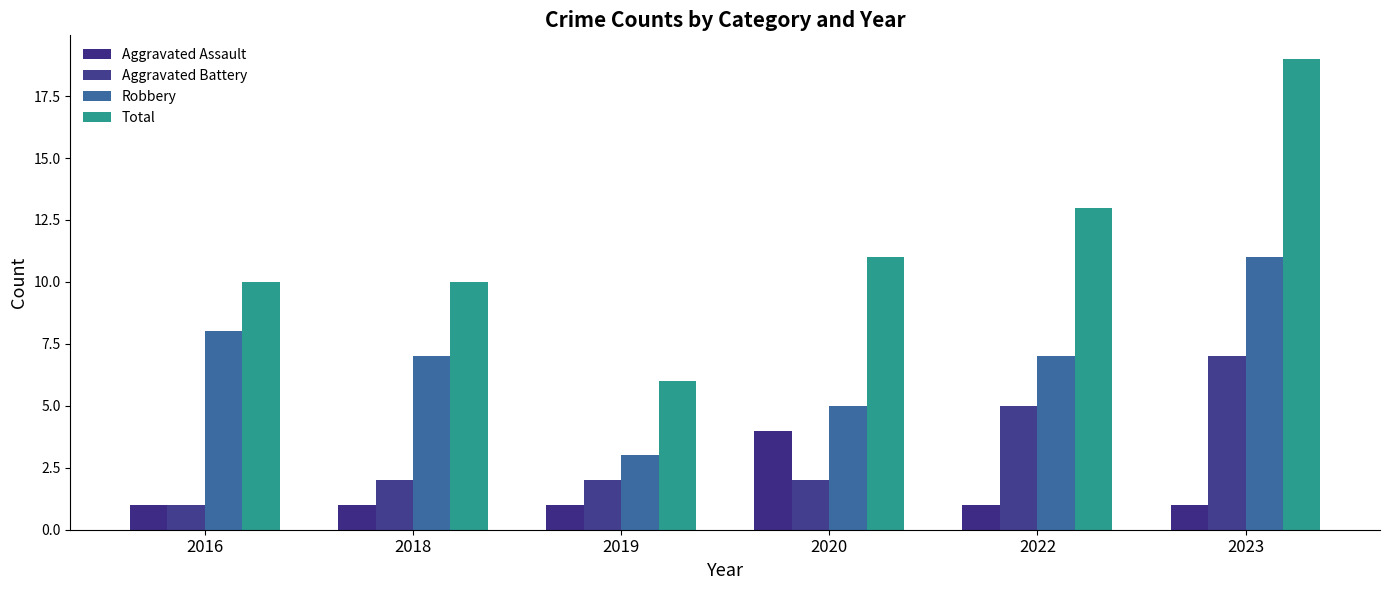

How many groups of bars are there?

6